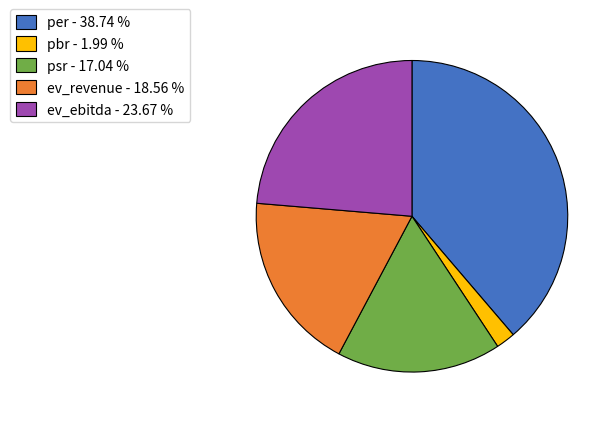

Which slice is the smallest?

pbr